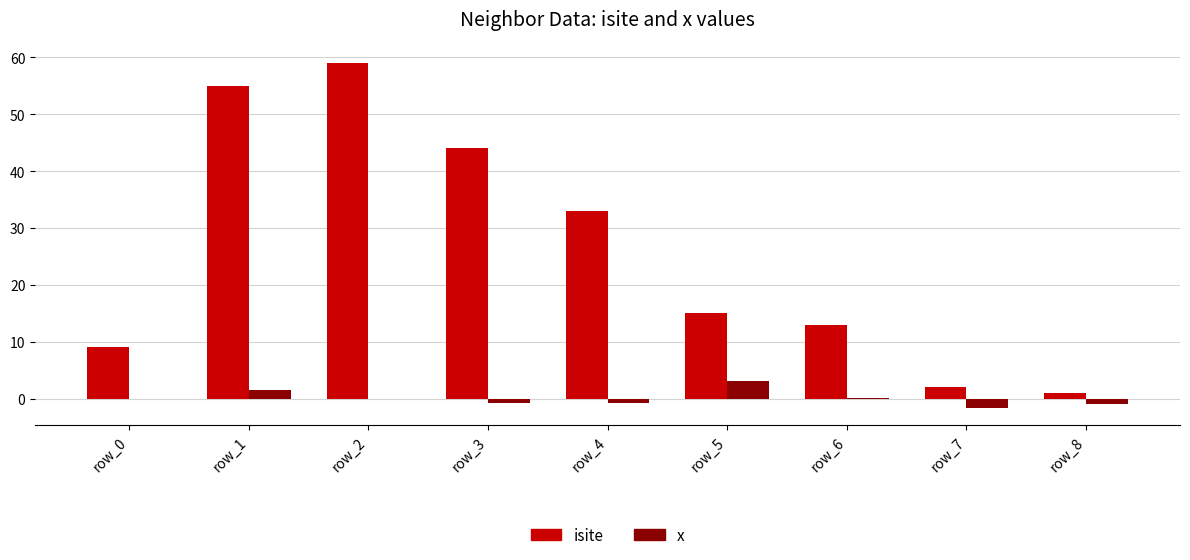

What value does the isite series have at row_5?

15.0